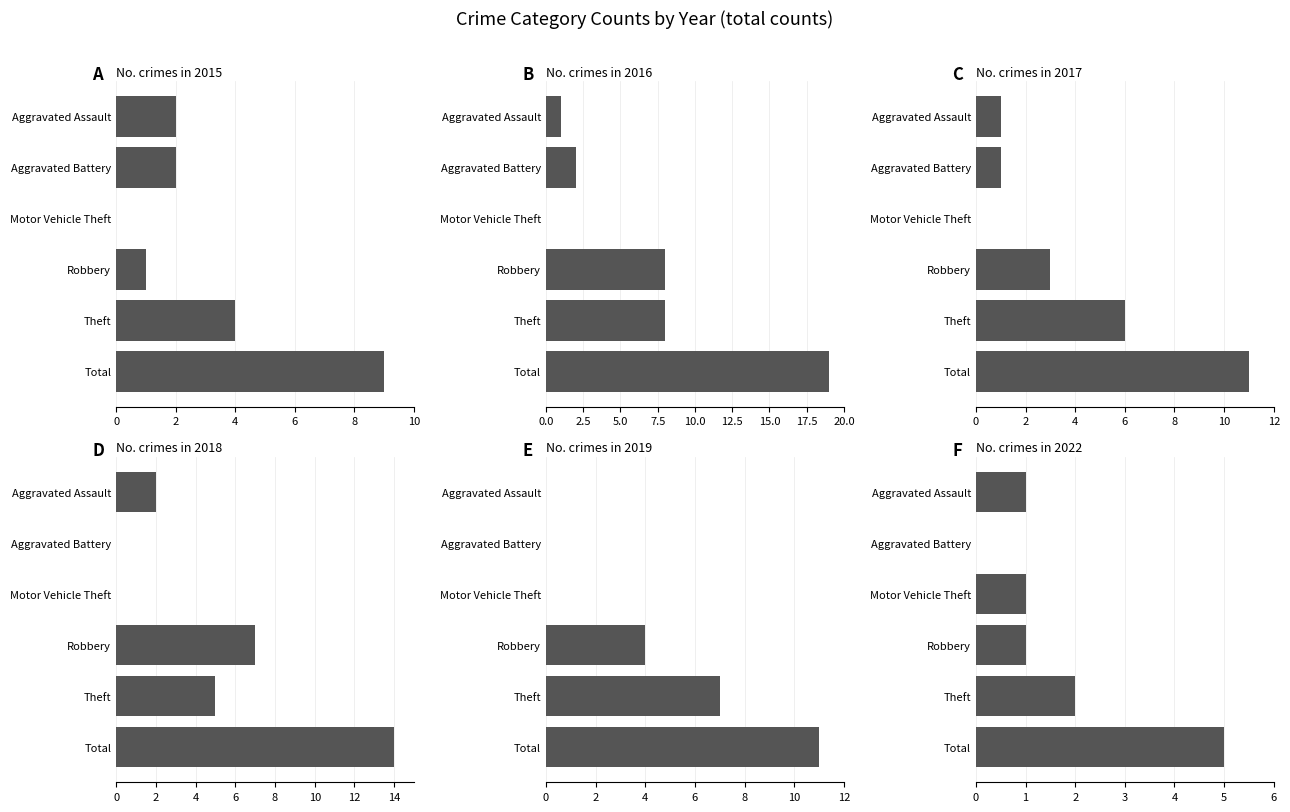

At which category does the chart reach its minimum across all series?

Motor Vehicle Theft